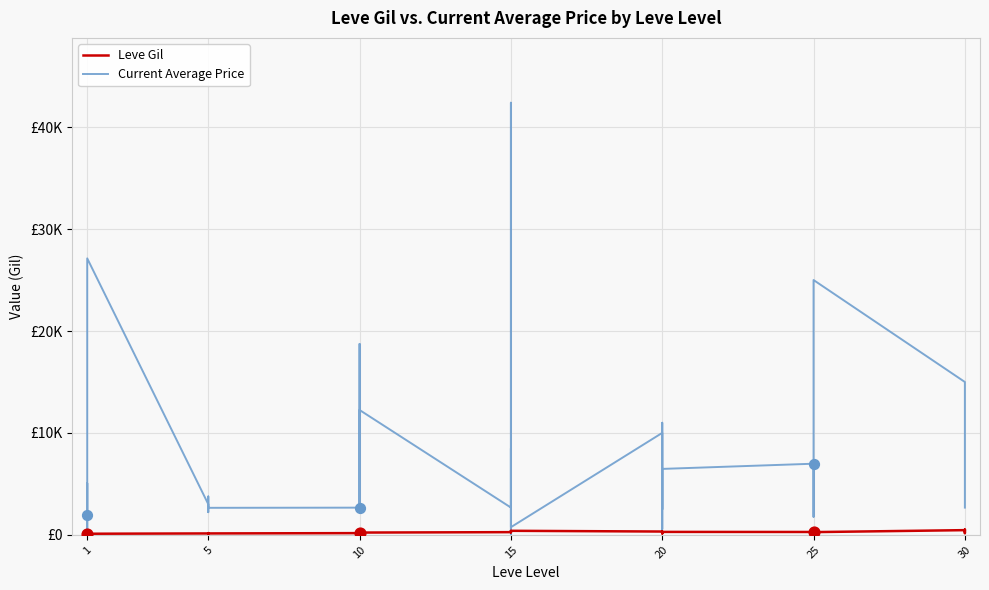

Which series reaches the maximum Y coordinate?

Current Average Price